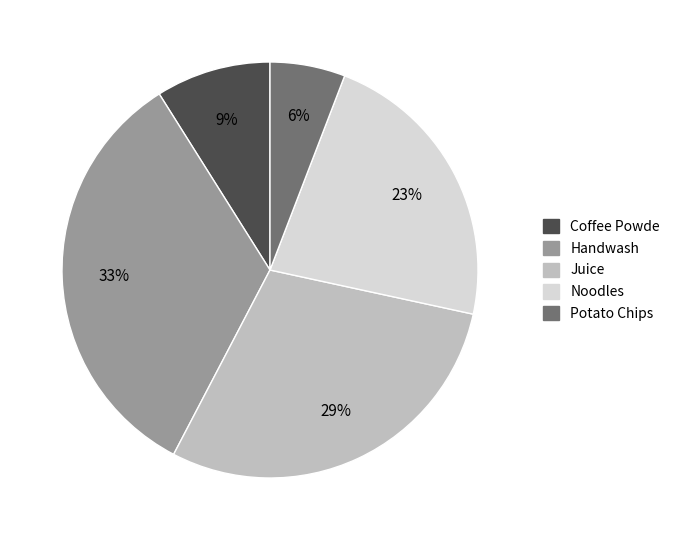

Is the sum of Potato Chips and Coffee Powde greater than half?

No